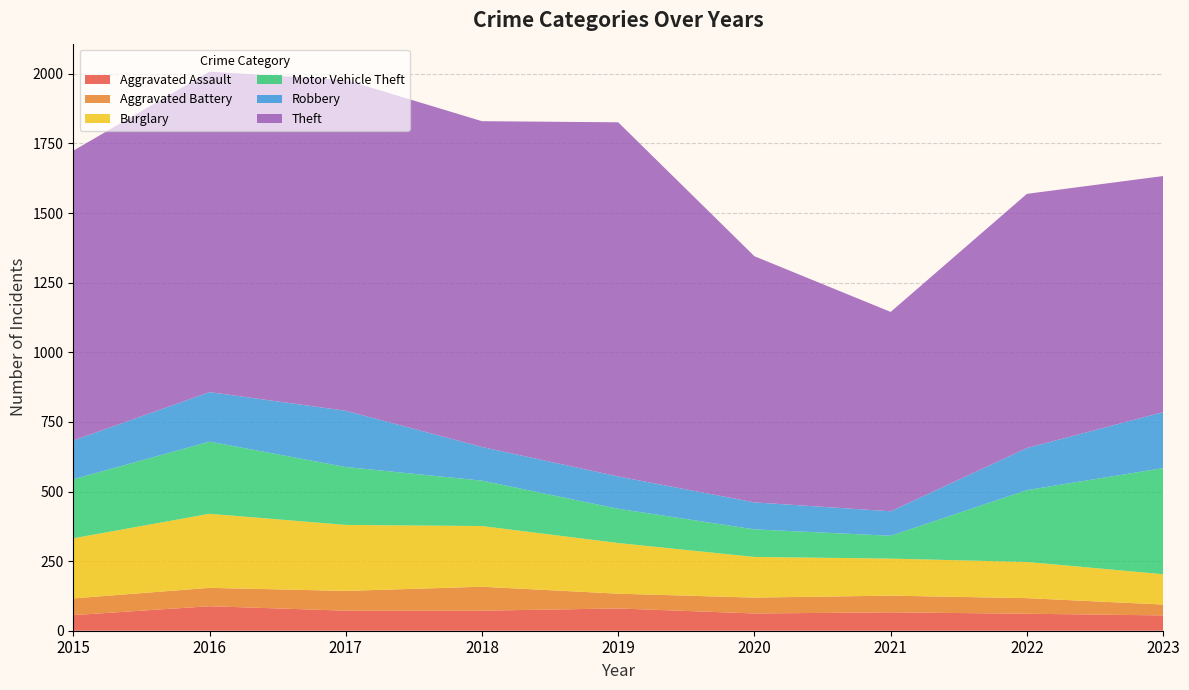

Reading left to right, transcribe all the data shown in this chart.

Aggravated Assault: 2015=56	2016=88	2017=72	2018=72	2019=80	2020=62	2021=66	2022=61	2023=55
Aggravated Battery: 2015=60	2016=66	2017=71	2018=86	2019=53	2020=57	2021=60	2022=56	2023=39
Burglary: 2015=216	2016=266	2017=237	2018=218	2019=182	2020=146	2021=133	2022=130	2023=109
Motor Vehicle Theft: 2015=212	2016=259	2017=208	2018=163	2019=123	2020=99	2021=82	2022=258	2023=381
Robbery: 2015=139	2016=178	2017=202	2018=121	2019=116	2020=97	2021=88	2022=151	2023=201
Theft: 2015=1041	2016=1151	2017=1188	2018=1170	2019=1272	2020=884	2021=716	2022=913	2023=848